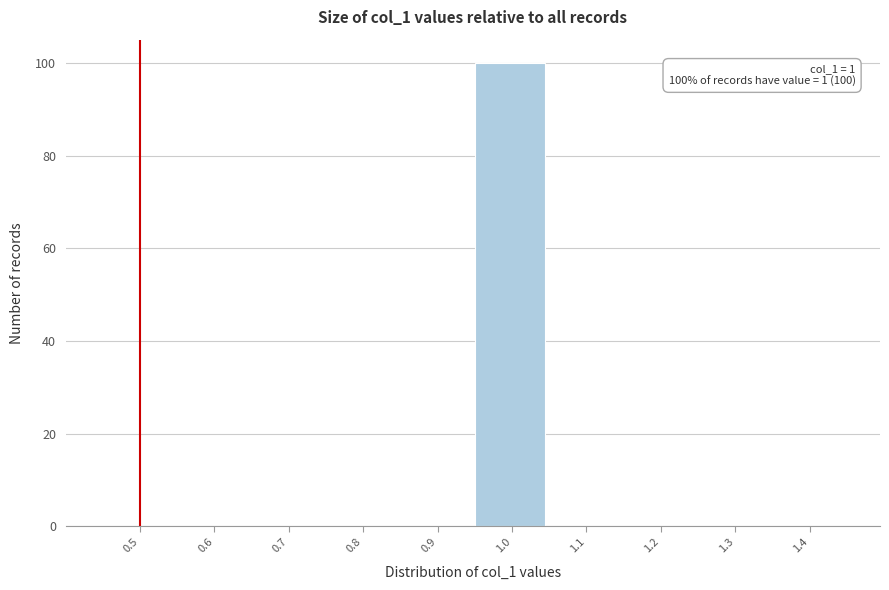

Reading right to left, what are all the values shown in this chart?

1.4=0	1.3=0	1.2=0	1.1=0	1.0=100	0.9=0	0.8=0	0.7=0	0.6=0	0.5=0